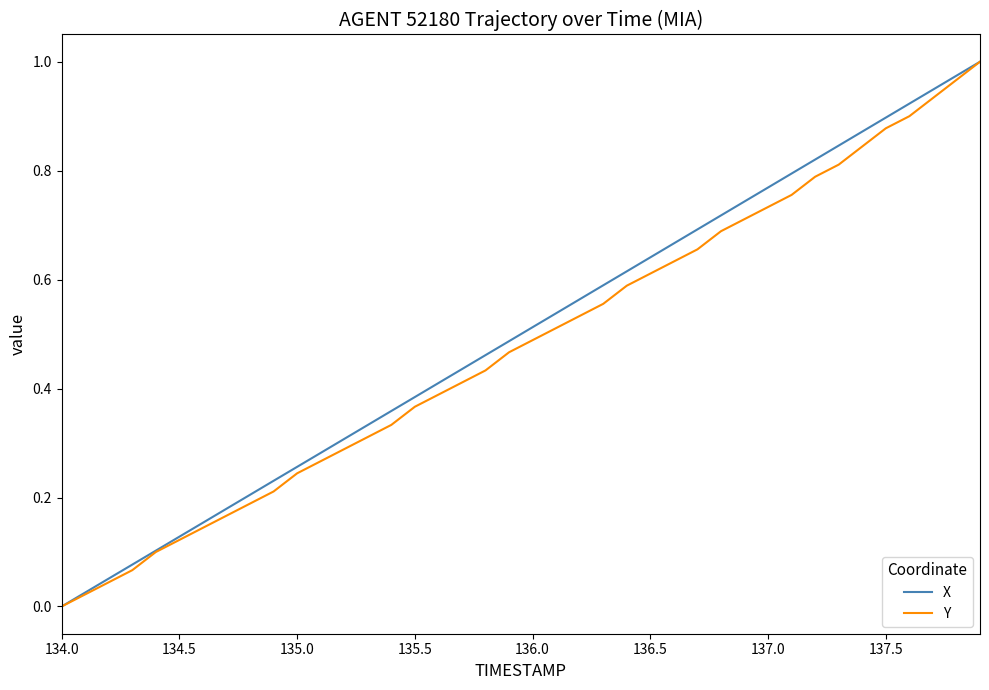

How many lines are shown in the chart?

2